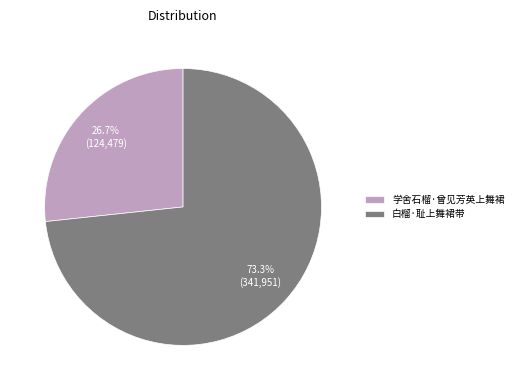

What percentage is the 白榴·耻上舞裙带 slice, to the nearest percent?

73%